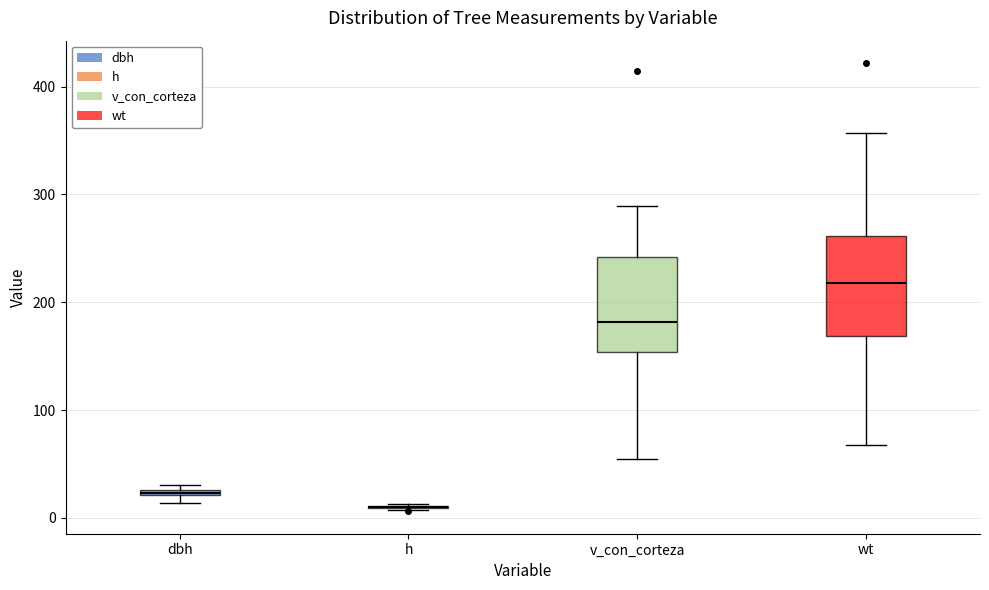

Where does the median line of the box for v_con_corteza sit on the y-axis? The values are not printed on the chart, so give them approximately, as read against the axis.

180